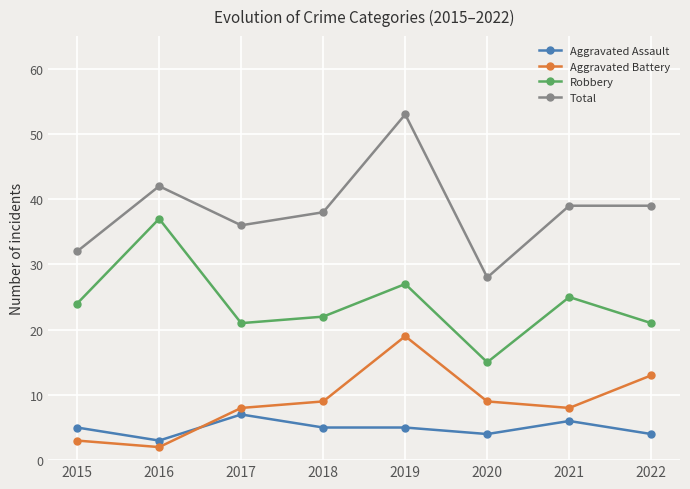

In Aggravated Battery, how many points are higher than both neighbors (excluding endpoints)?

1